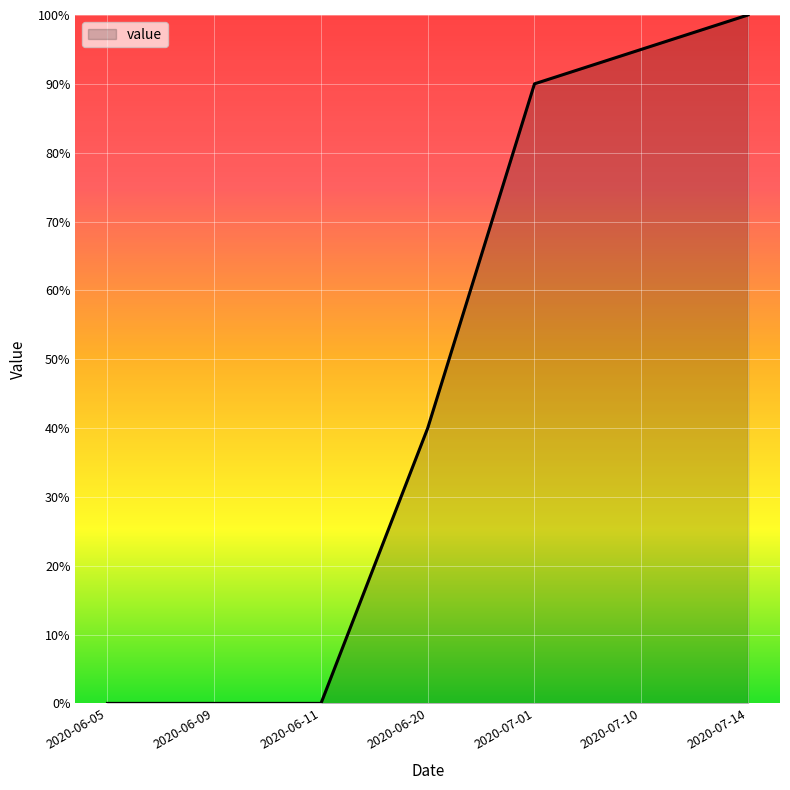

Which category has the highest value across all series?

2020-07-14